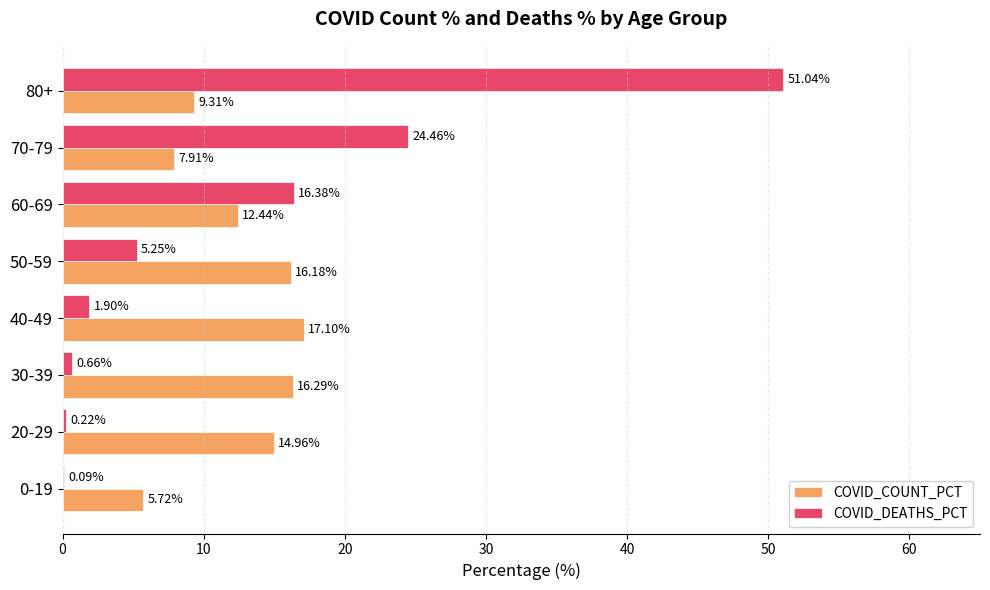

What is the total value across all series at 60-69?

28.8